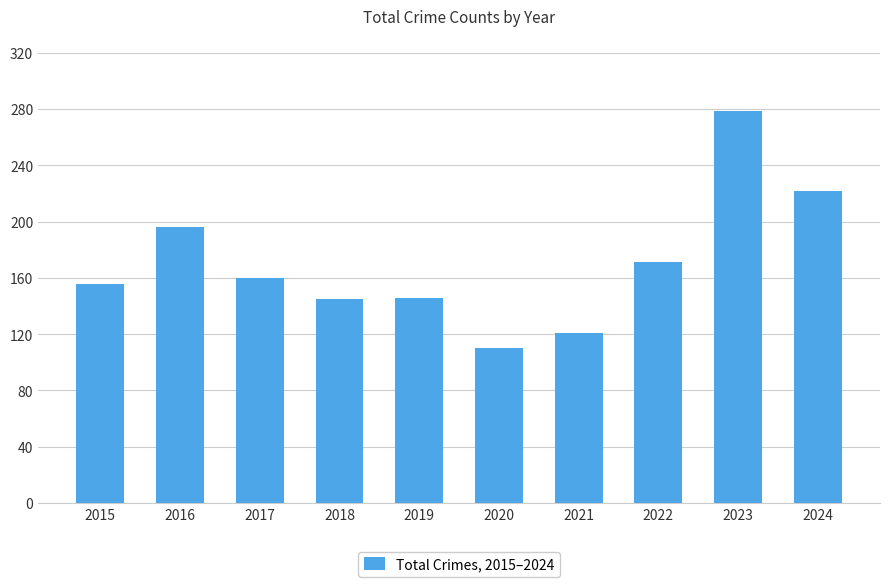

What is the change in value from 2016 to 2017?

-36